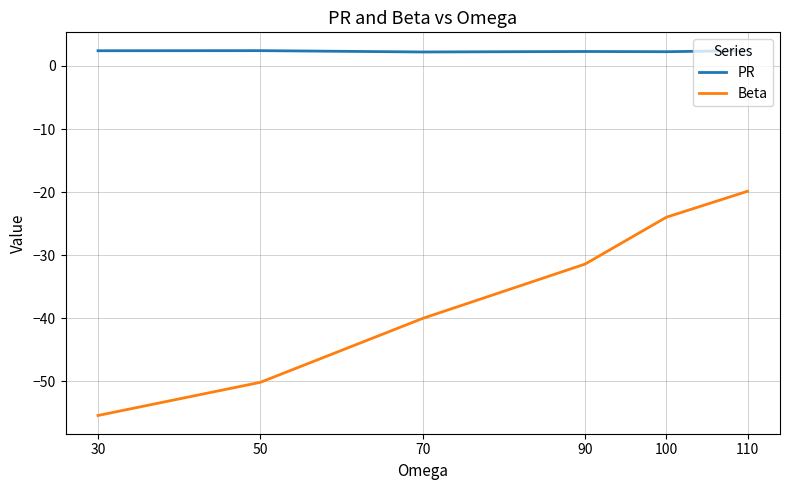

The value of Beta at 70 is -18.9. True or false?

False